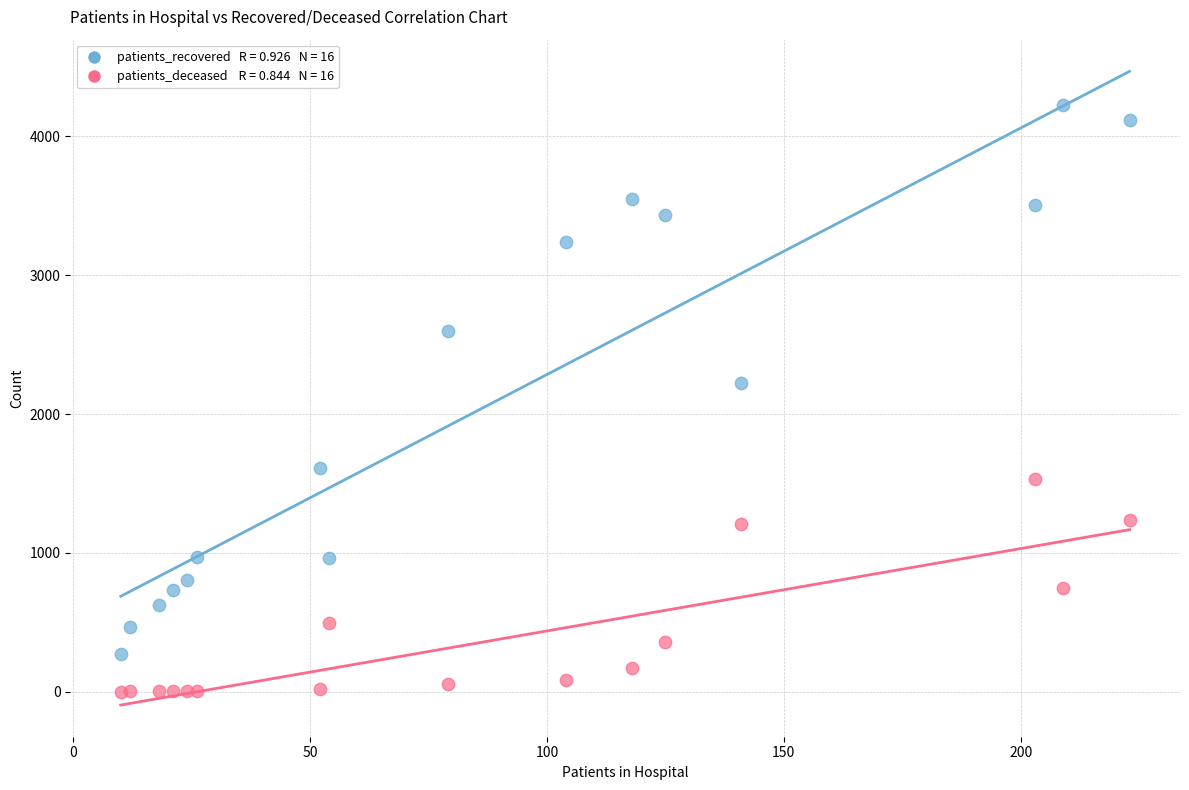

Across all series, what Y value is closest to 2114?

2221